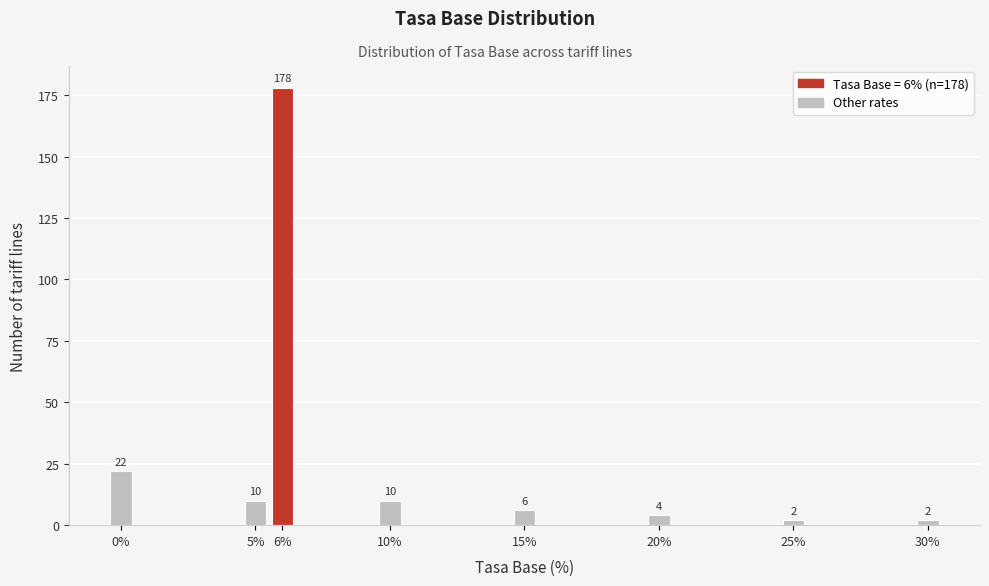

Reading right to left, transcribe all the data shown in this chart.

2	2	4	6	10	178	10	22